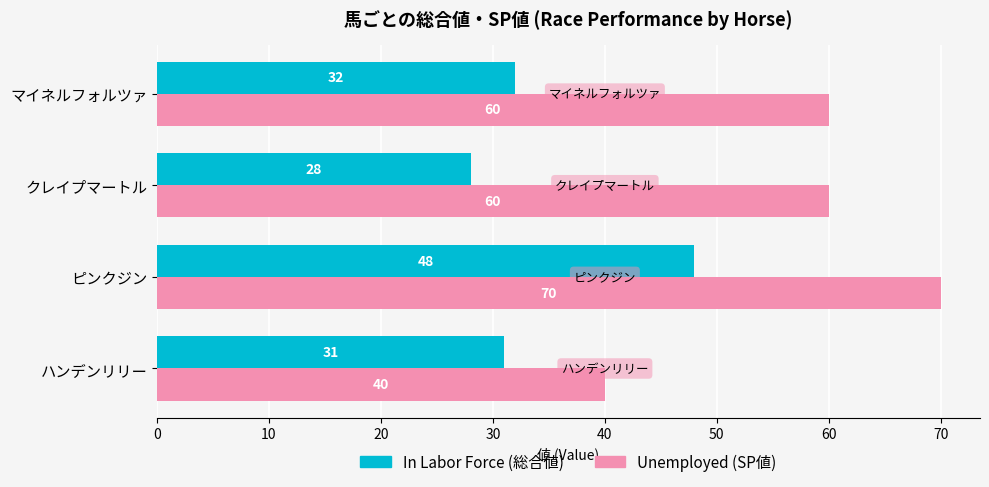

At which category does the chart reach its peak across all series?

ピンクジン